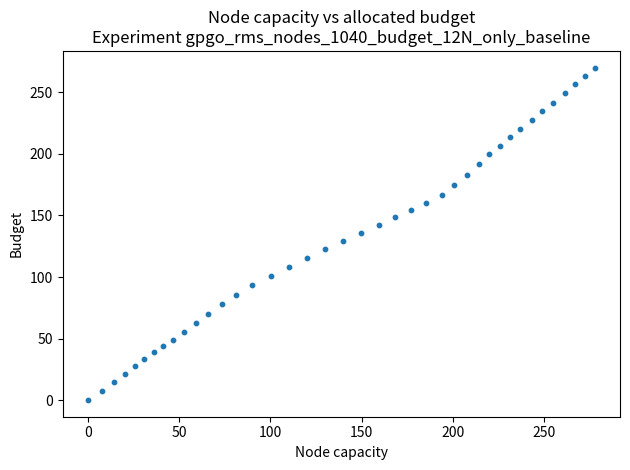

What is the range of X values (max minus min)?

277.6